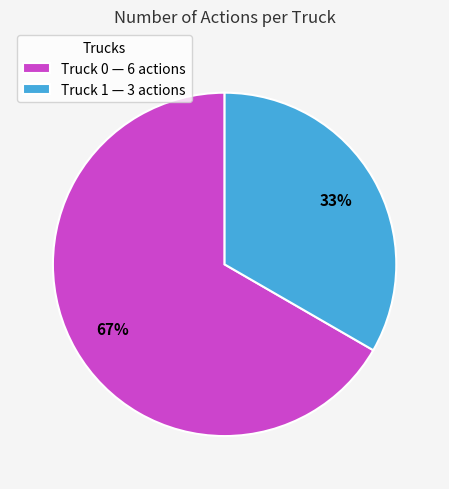

What is the largest slice in the pie chart?

Truck 0